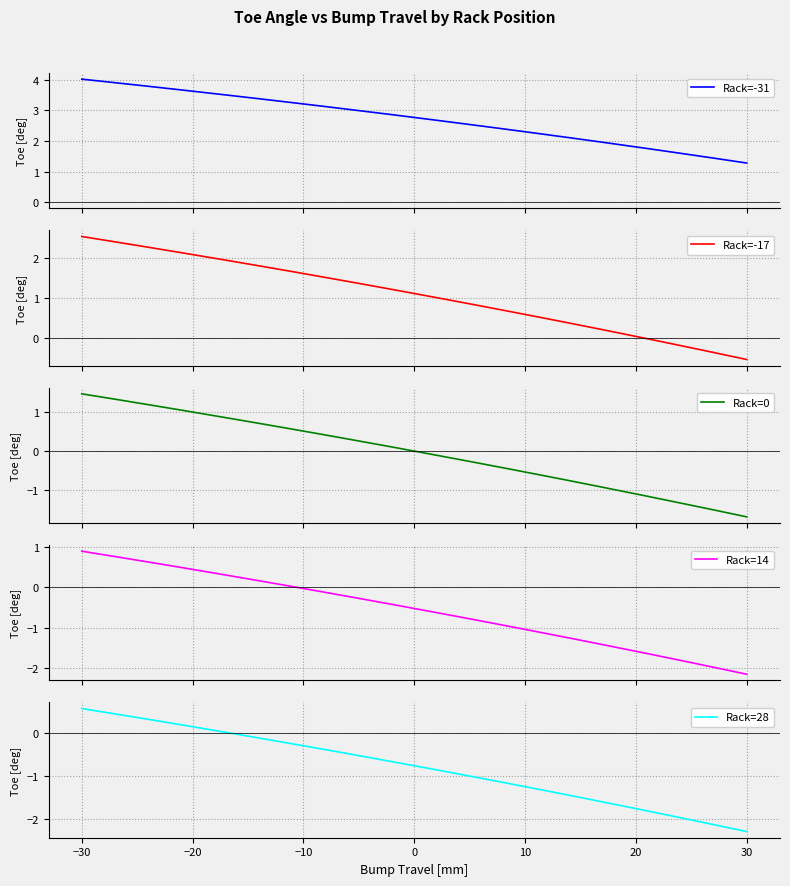

True or false: Rack=28 and Rack=-17 intersect in this chart.

False